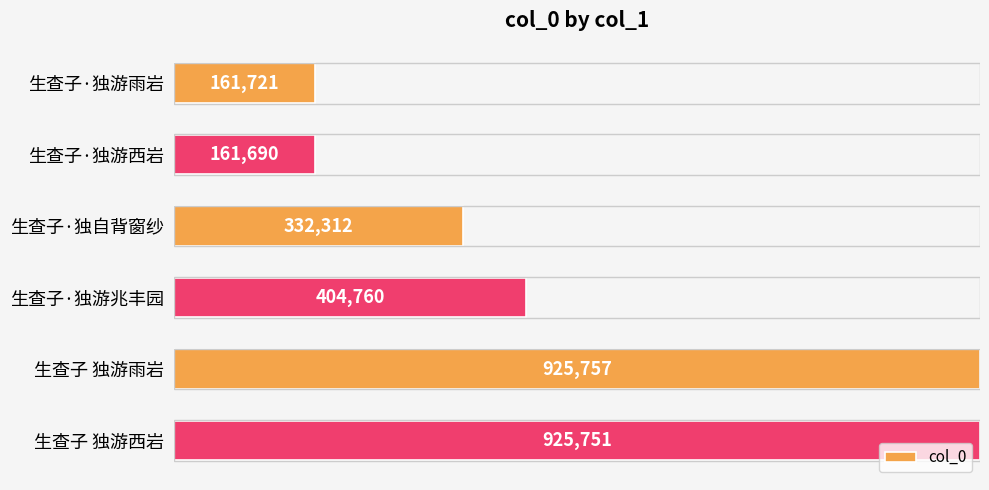

At which category does the chart reach its minimum across all series?

生查子·独游西岩